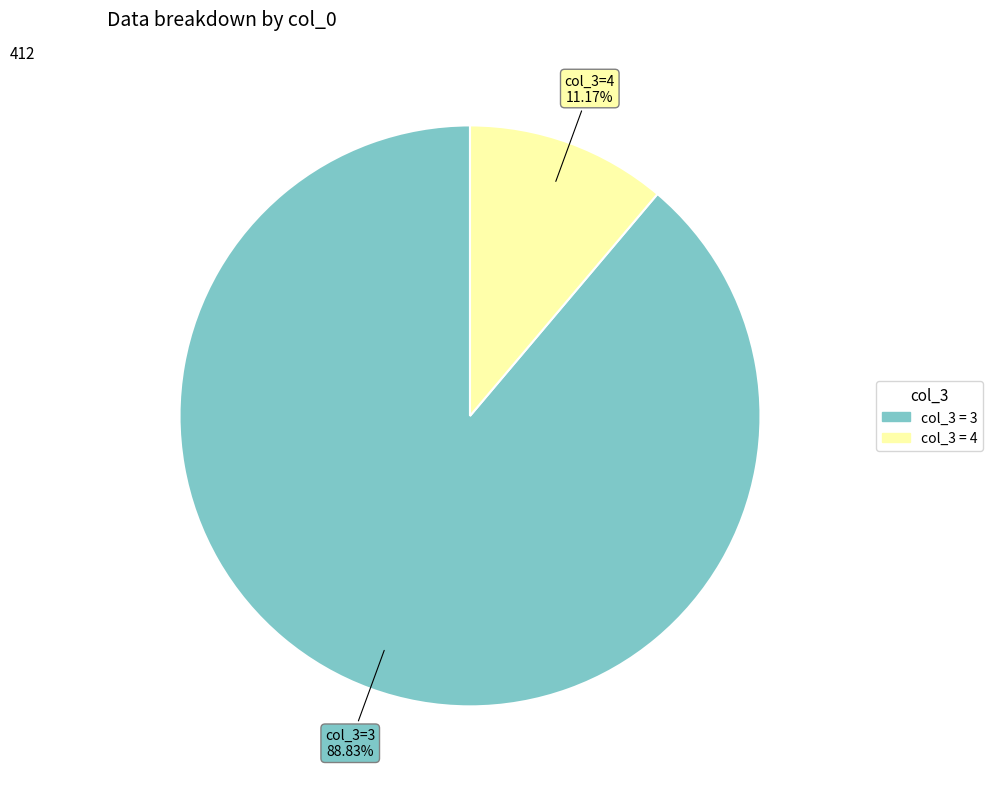

Does any single category account for the majority?

Yes